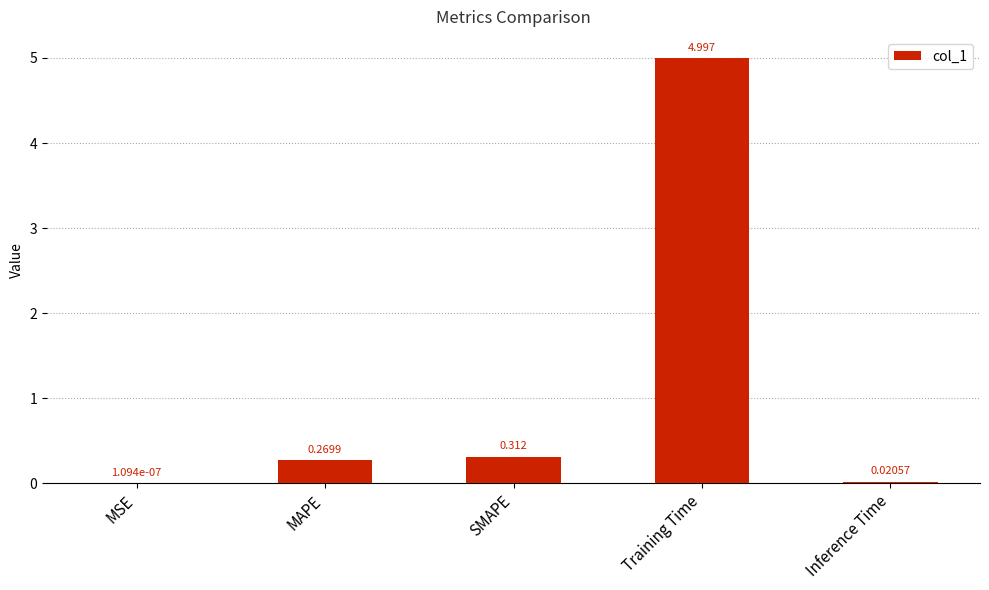

Where is the data nearest to the value 2?

SMAPE